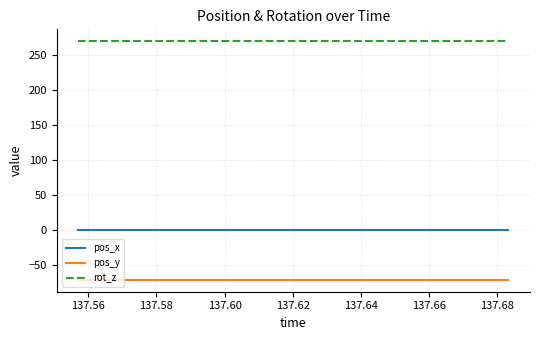

How many distinct data groups are displayed?

3